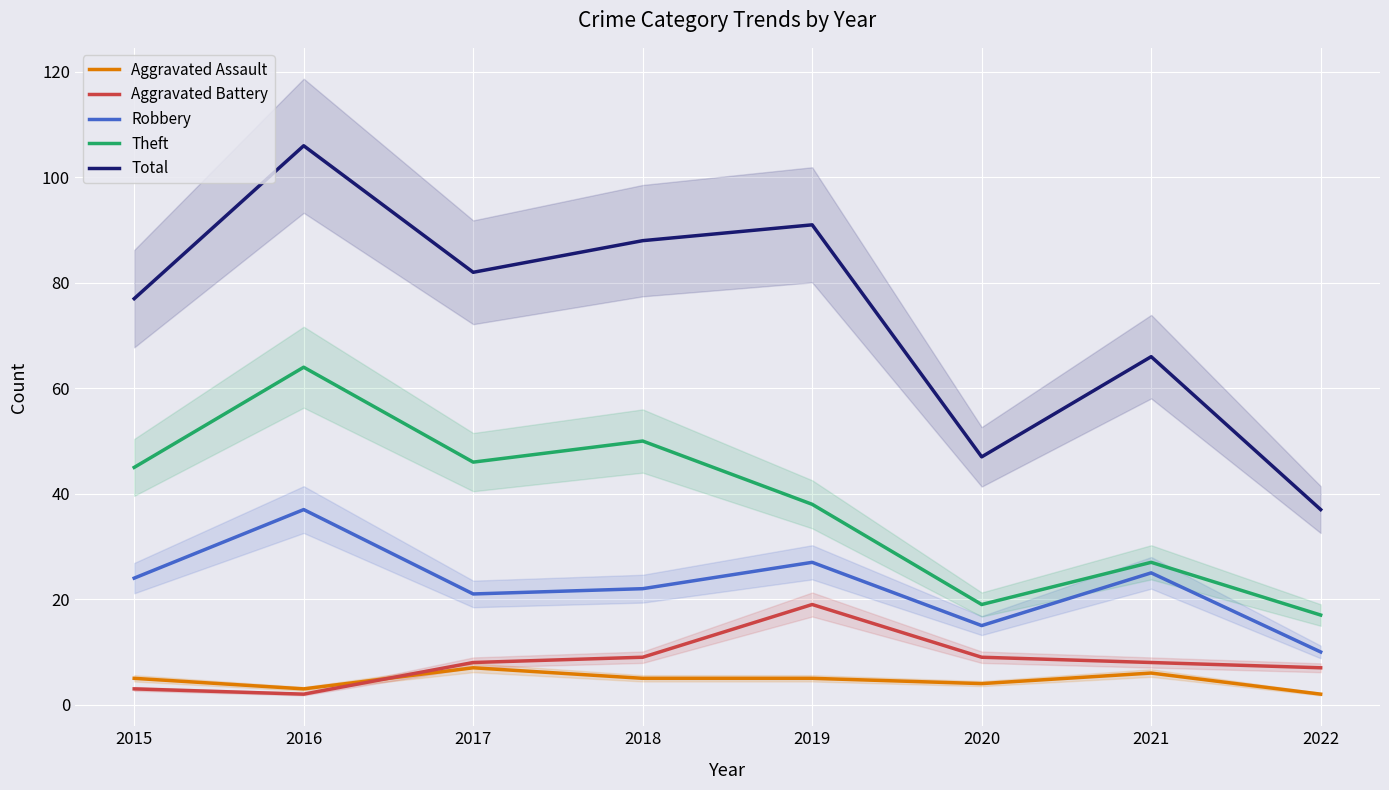

Reading left to right, transcribe all the data shown in this chart.

Aggravated Assault: 5	3	7	5	5	4	6	2
Aggravated Battery: 3	2	8	9	19	9	8	7
Robbery: 24	37	21	22	27	15	25	10
Theft: 45	64	46	50	38	19	27	17
Total: 77	106	82	88	91	47	66	37